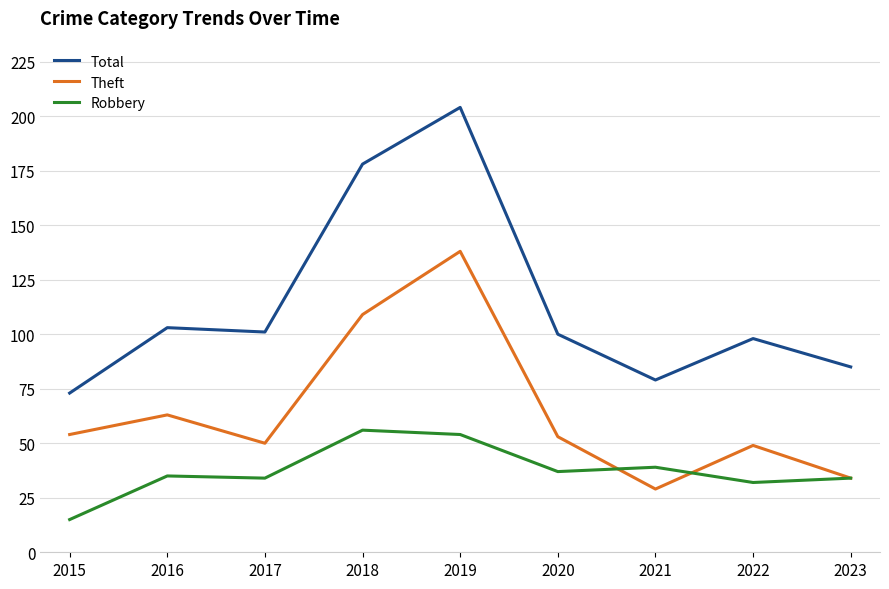

Reading left to right, list all the values displayed in this chart.

Total: 2015=73	2016=103	2017=101	2018=178	2019=204	2020=100	2021=79	2022=98	2023=85
Theft: 2015=54	2016=63	2017=50	2018=109	2019=138	2020=53	2021=29	2022=49	2023=34
Robbery: 2015=15	2016=35	2017=34	2018=56	2019=54	2020=37	2021=39	2022=32	2023=34